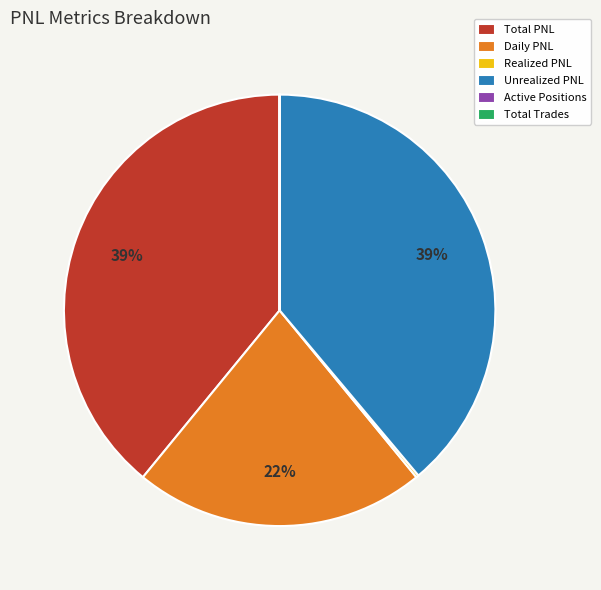

Do Daily PNL and Total PNL together represent more than half of the pie?

Yes